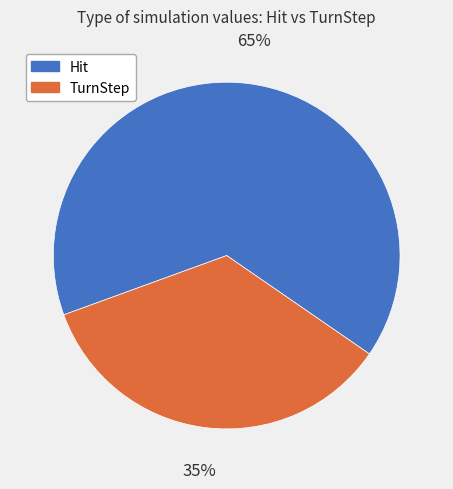

Rank the categories by value from lowest to highest.

TurnStep, Hit